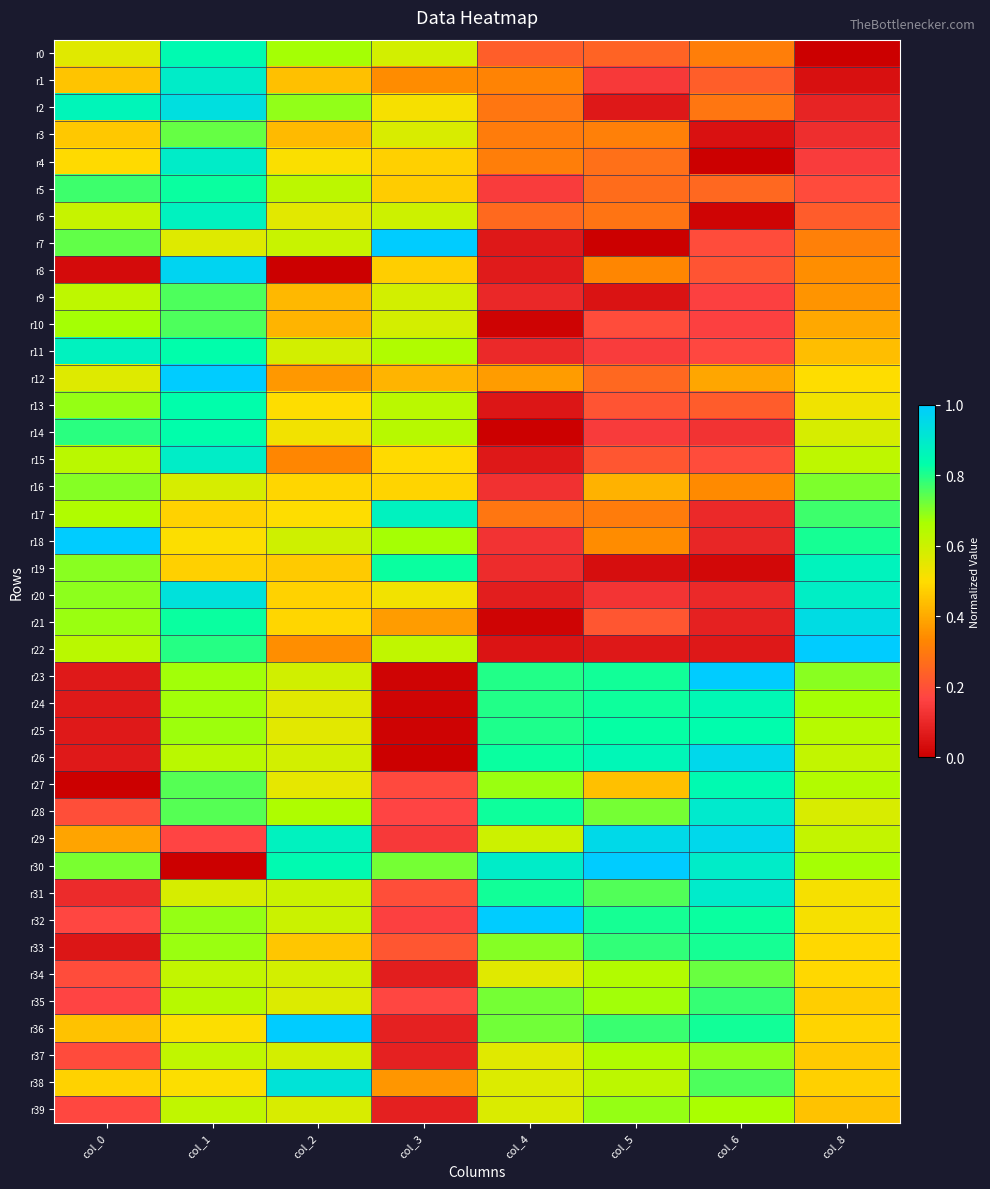

Count the number of categories in the chart.

8